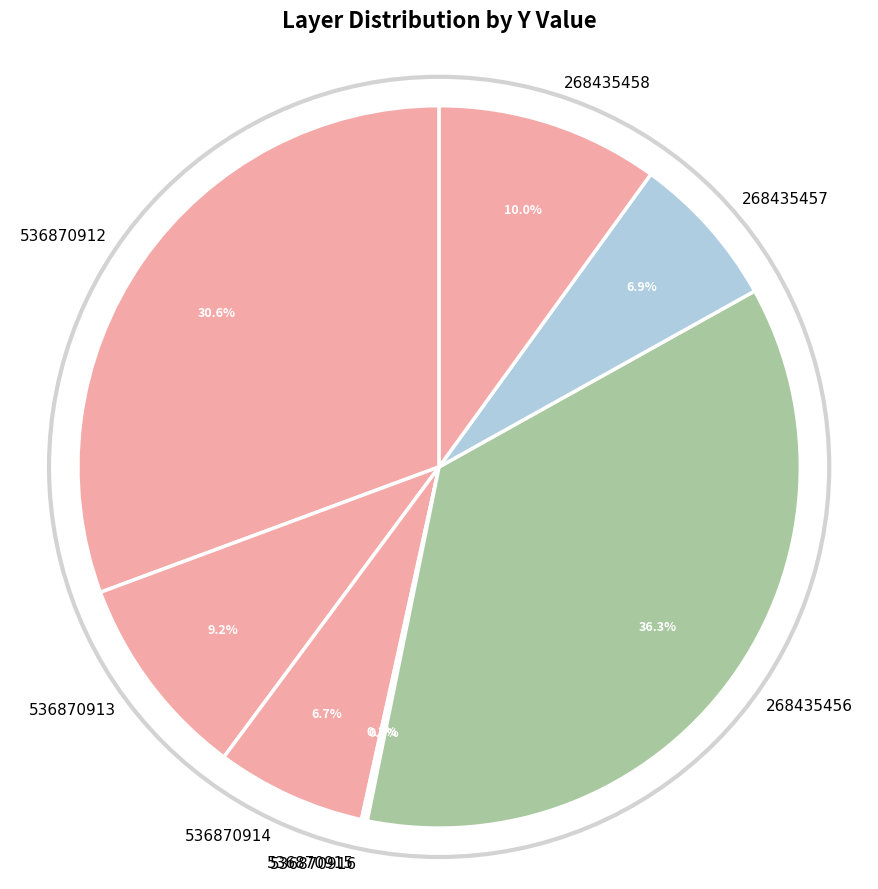

Is there a majority slice in this chart?

No